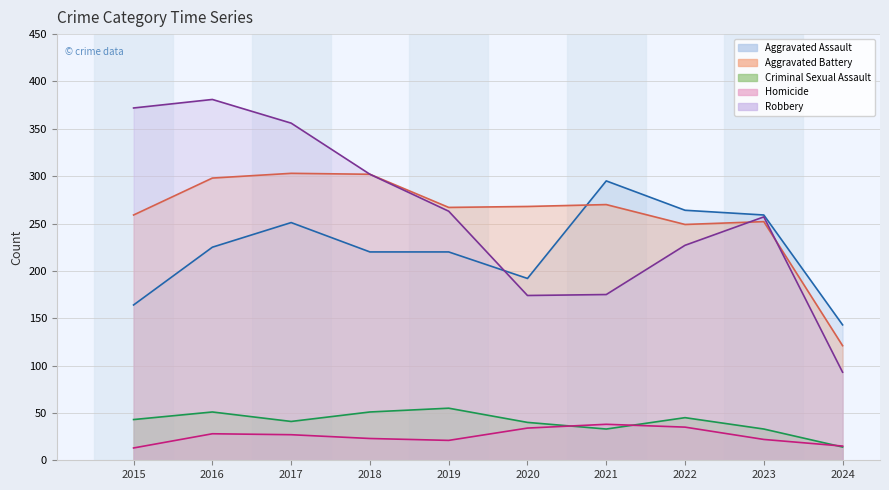

Where is the first local minimum for Aggravated Assault?

2020